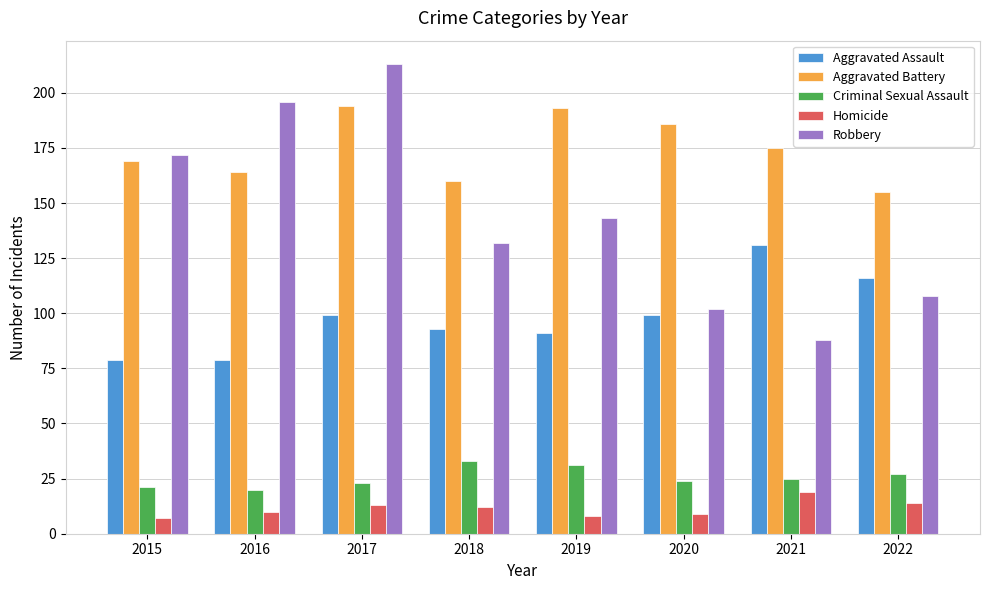

The value of Aggravated Battery at 2017 is 275. True or false?

False